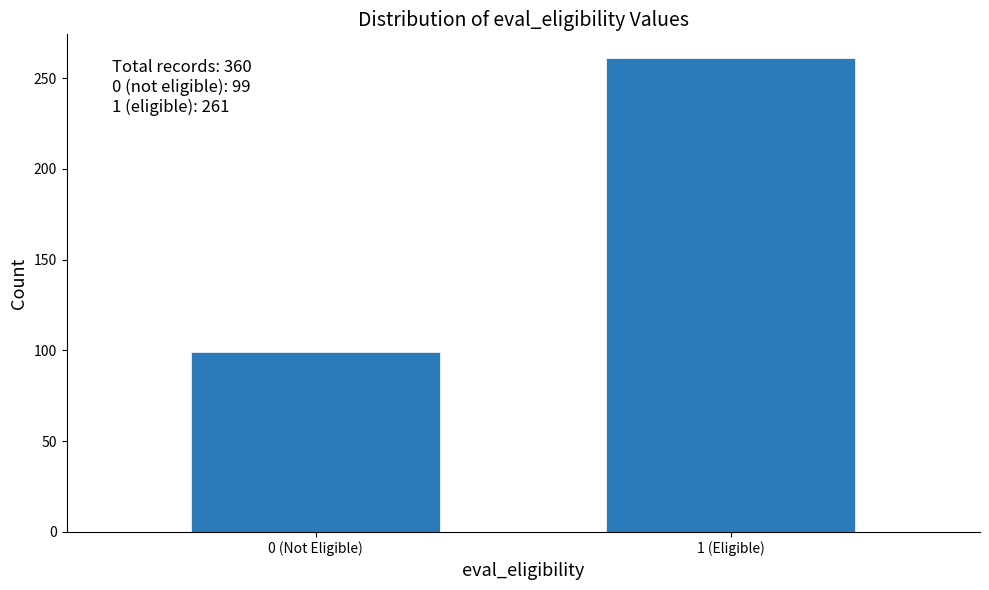

Reading left to right, transcribe all the data shown in this chart.

0 (Not Eligible)=99	1 (Eligible)=261